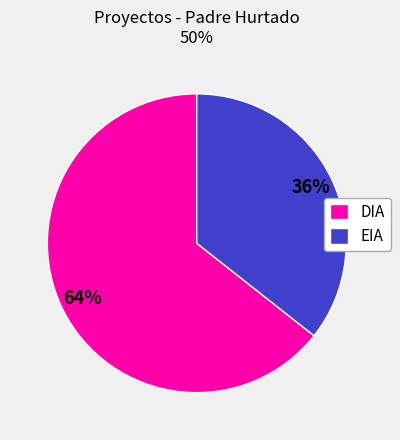

Combined, do DIA and EIA account for over 50%?

Yes